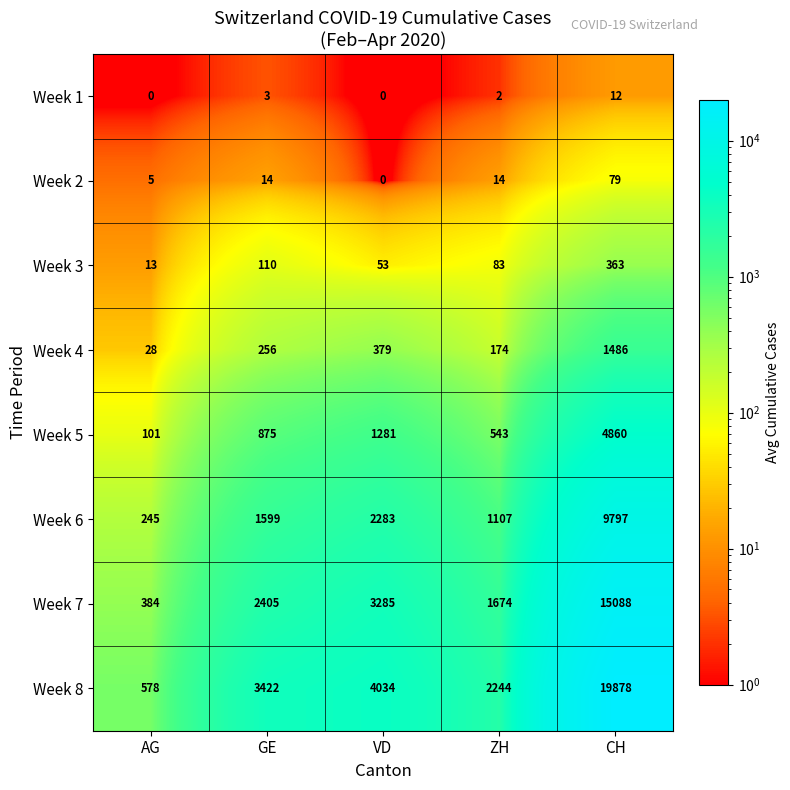

What is the sum of all Week 6 values?

15031